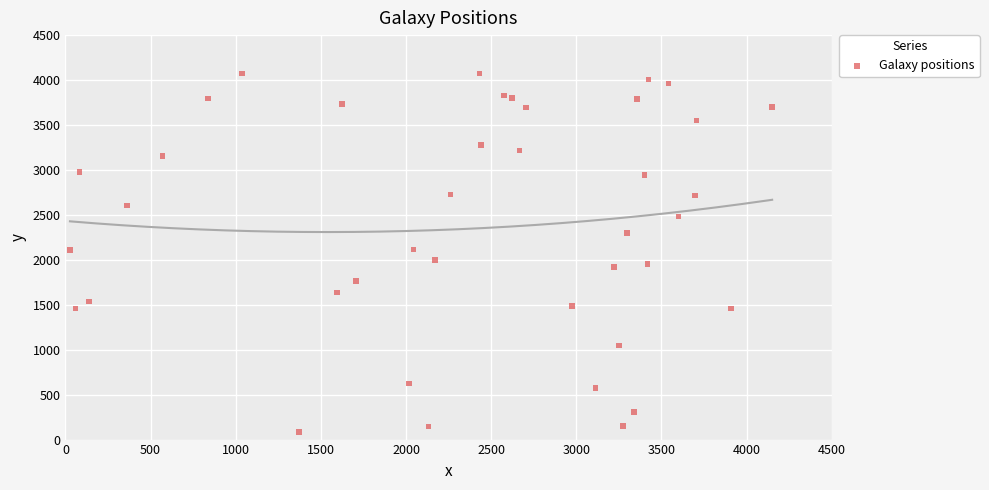

What is the range of Y values (max minus min)?

3990.0